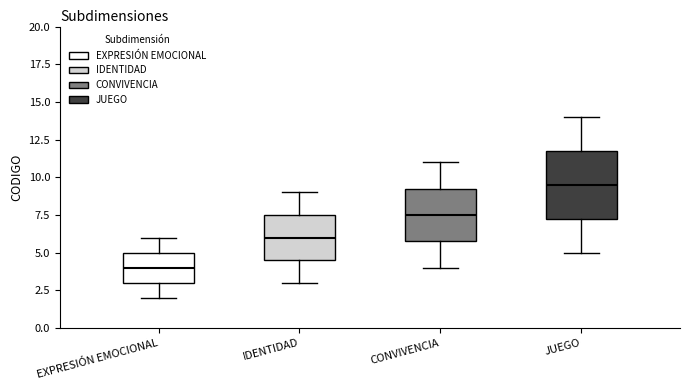

Which box's median line is the lowest?

EXPRESIÓN EMOCIONAL